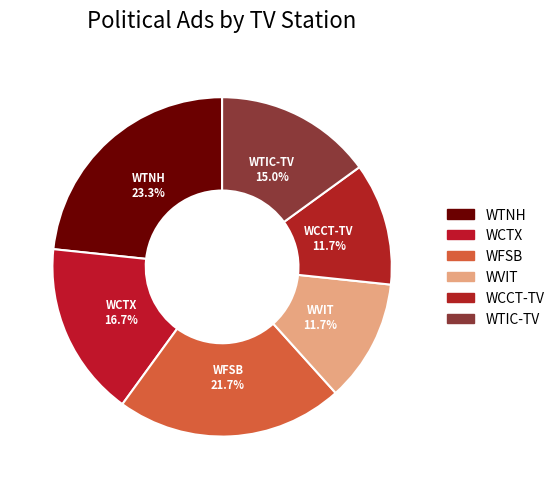

Is there a majority slice in this chart?

No